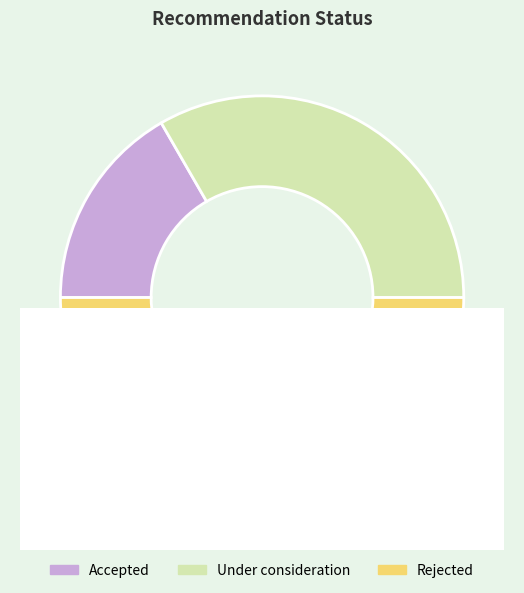

To the nearest percent, what percentage of the pie is Rejected?

67%